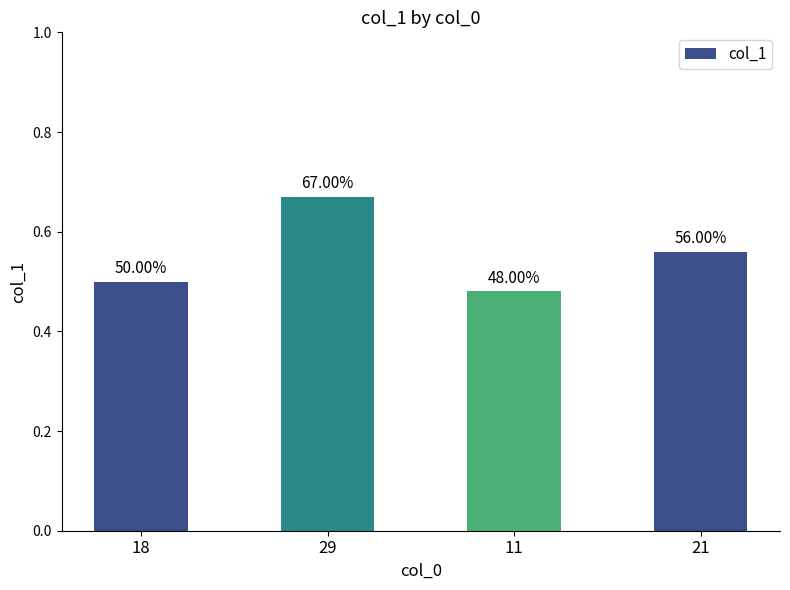

Does the chart contain stacked bars?

No